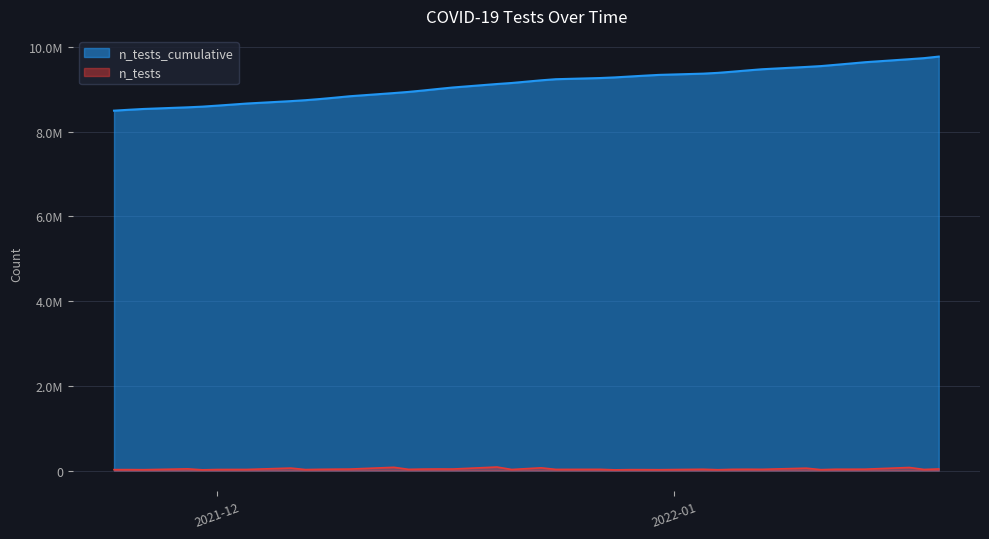

The chart shows a value of 2087324 at 2021-11-26. True or false?

False